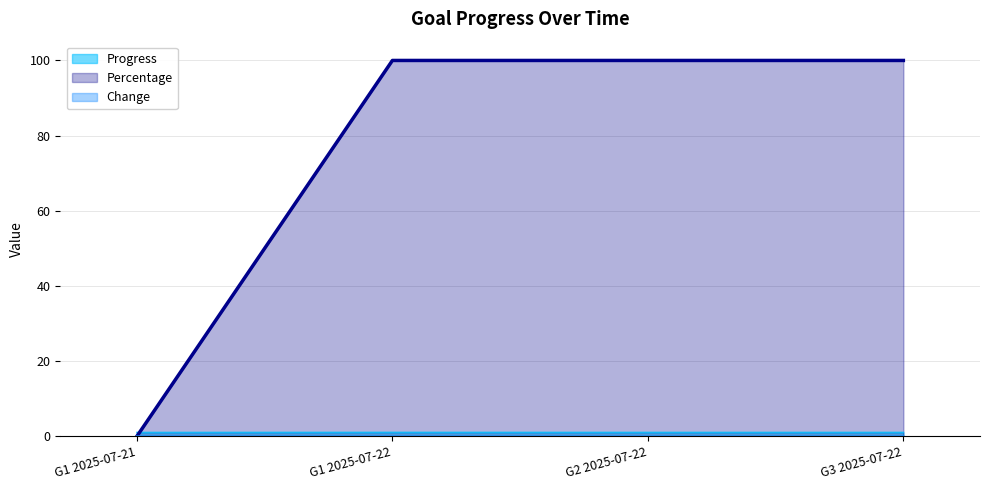

List the series in order of their peak value, highest first.

Percentage, Progress, Change